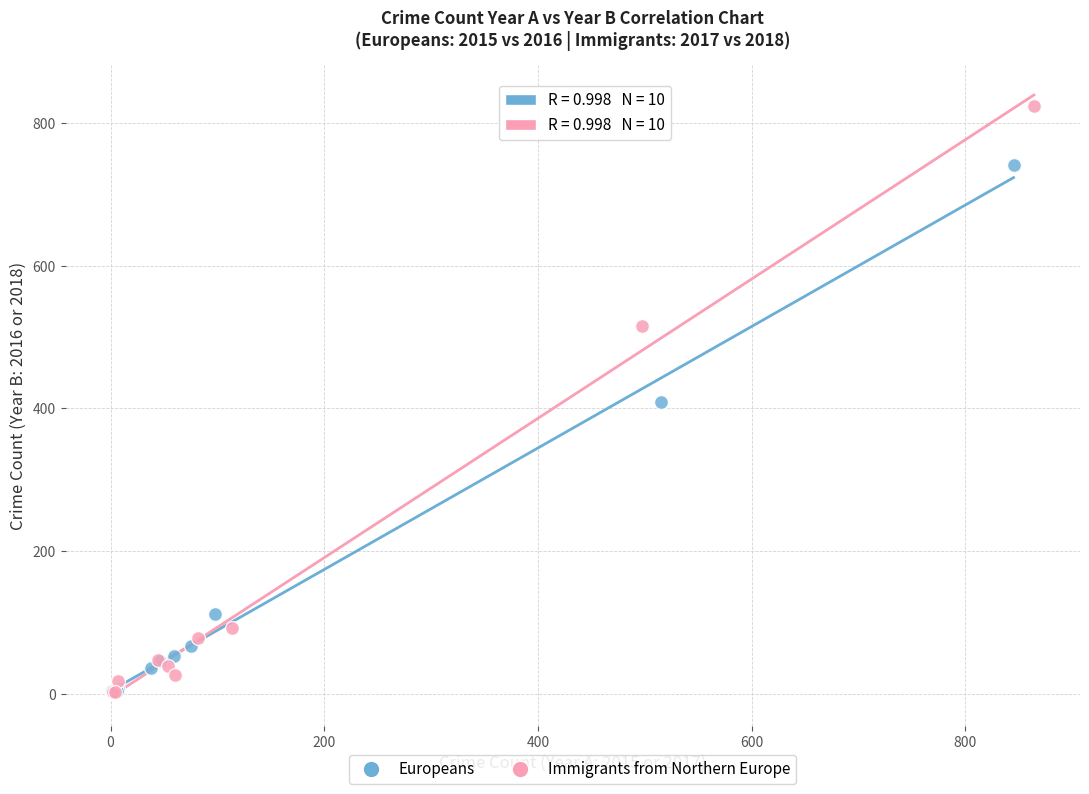

What are all the series names shown in the legend?

Europeans, Immigrants from Northern Europe